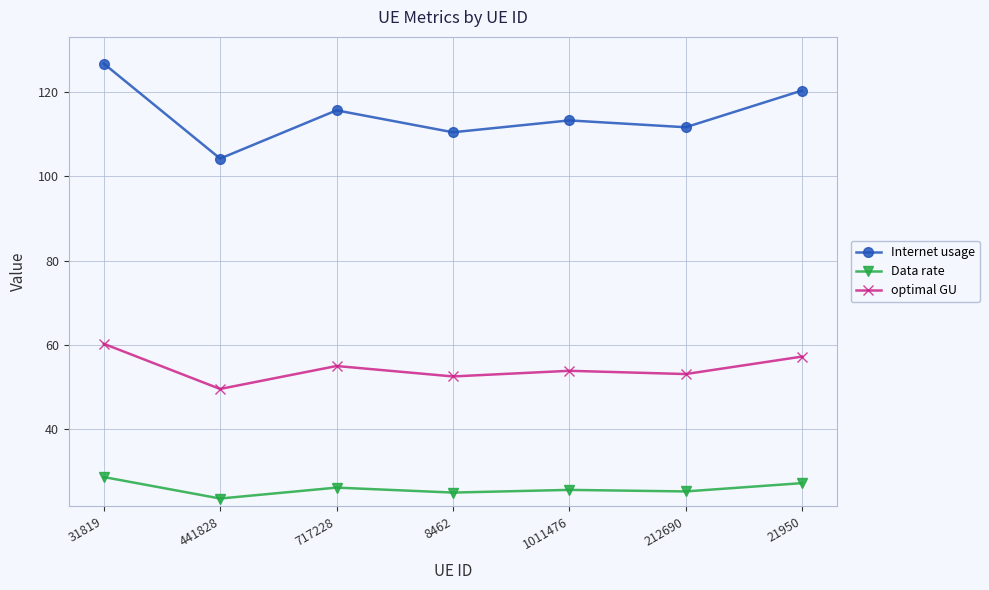

Where is the first local maximum for optimal GU?

717228